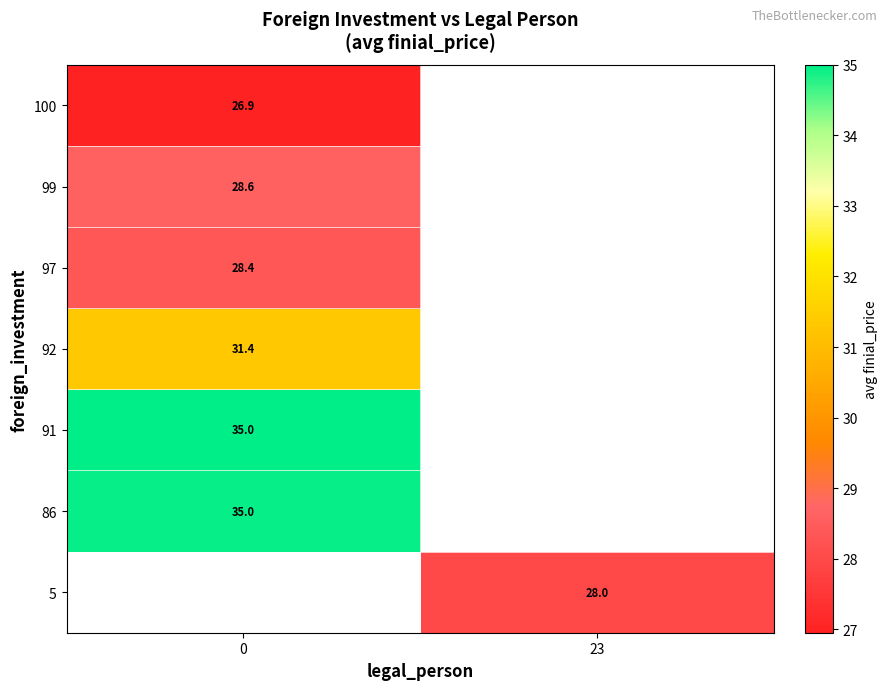

Is it true that 92 equals 18.3 at 0?

False